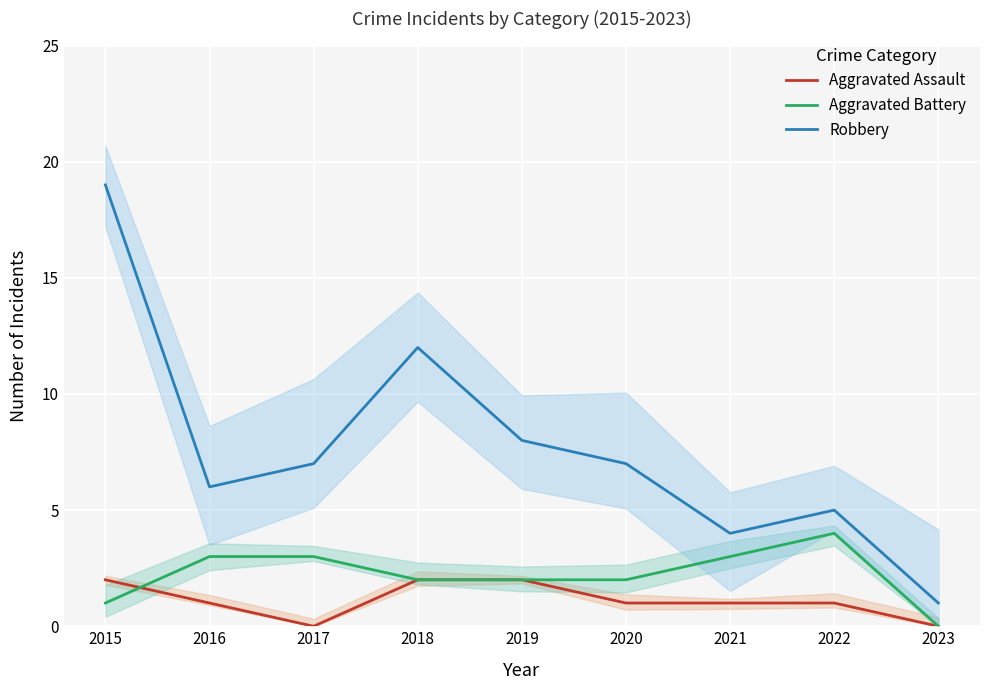

Reading left to right, transcribe all the data shown in this chart.

Aggravated Assault: 2	1	0	2	2	1	1	1	0
Aggravated Battery: 1	3	3	2	2	2	3	4	0
Robbery: 19	6	7	12	8	7	4	5	1